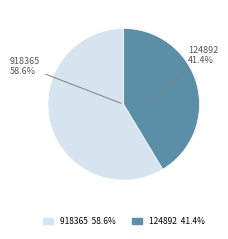

Rank the categories by value from highest to lowest.

918365, 124892